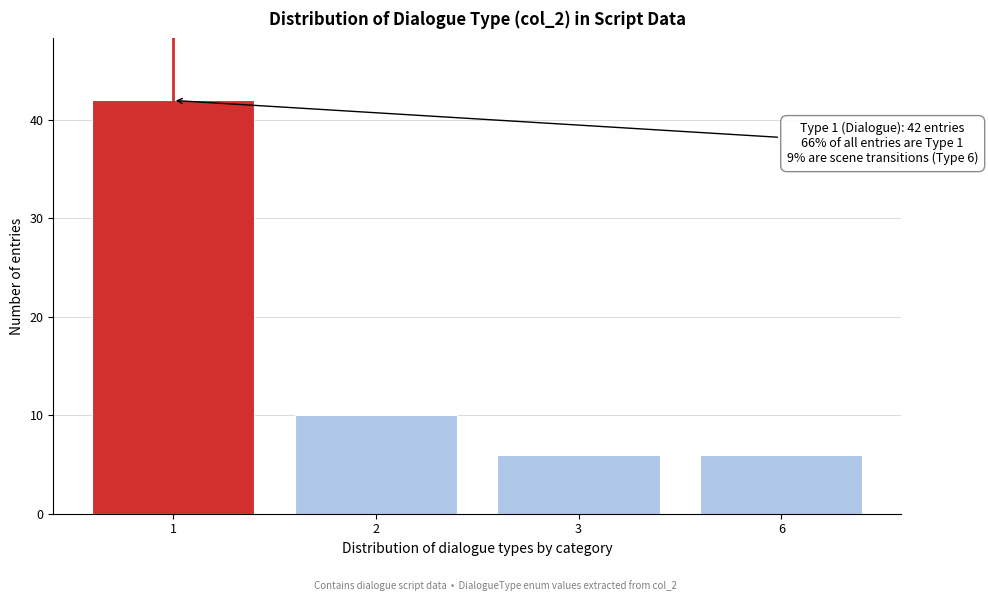

Reading left to right, transcribe all the data shown in this chart.

1=42	2=10	3=6	6=6